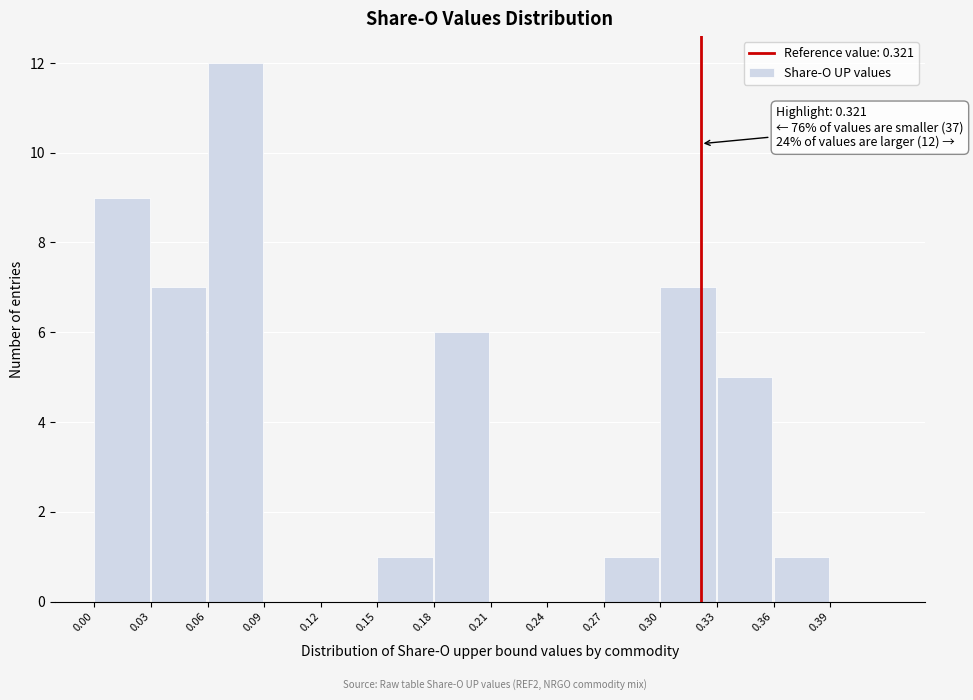

Over which range of the x-axis is the bar tallest?

0.06 to 0.09